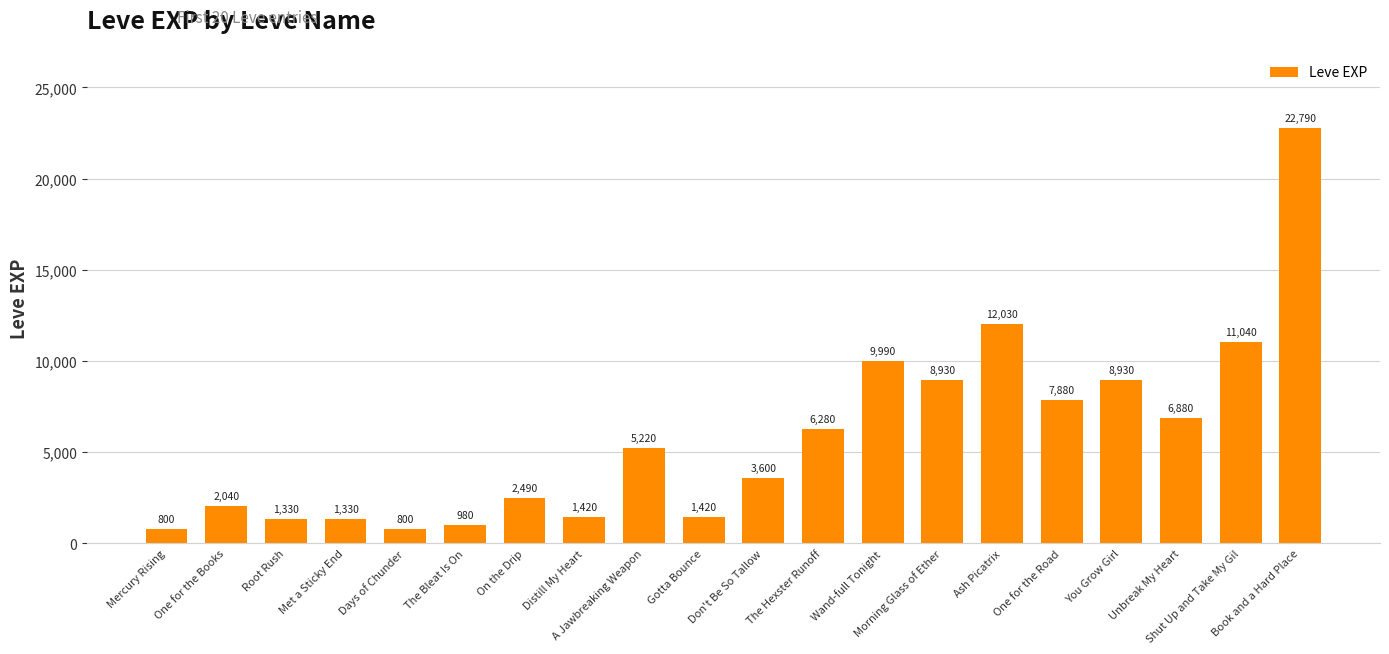

Read the value at Met a Sticky End.

1330